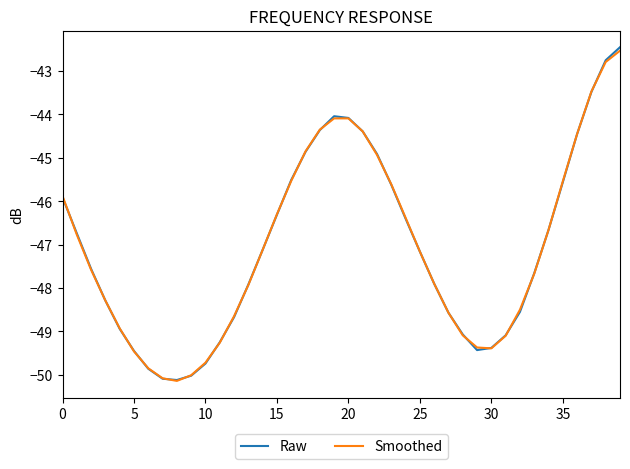

What is the smallest value displayed?

-50.1